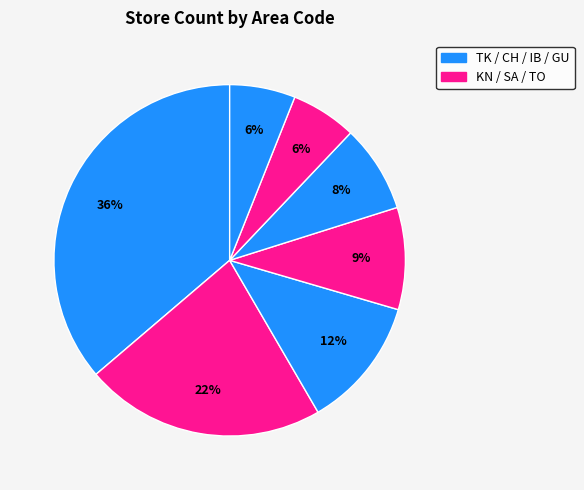

Which category has the smallest portion of the pie?

TO